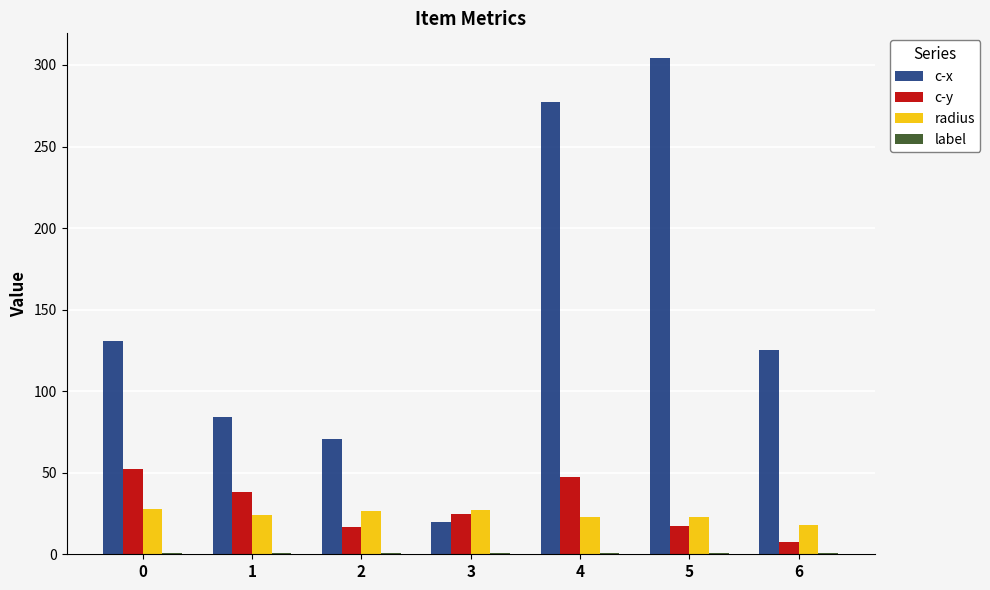

The value of c-y at 1 is 38.4. True or false?

True